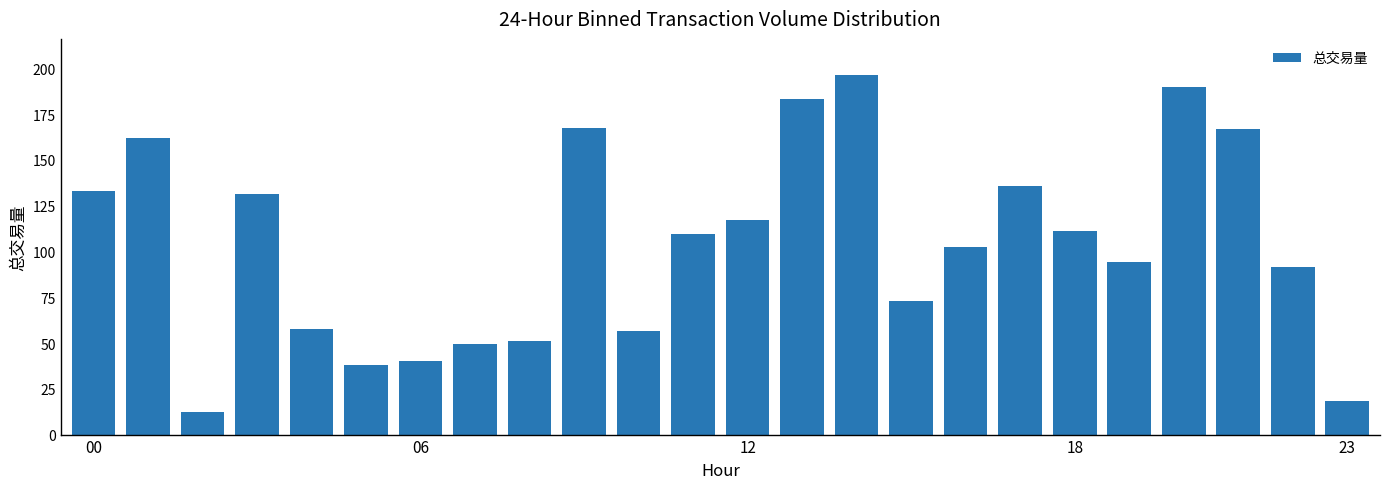

What is the value of the 17th bar from the left?

102.3